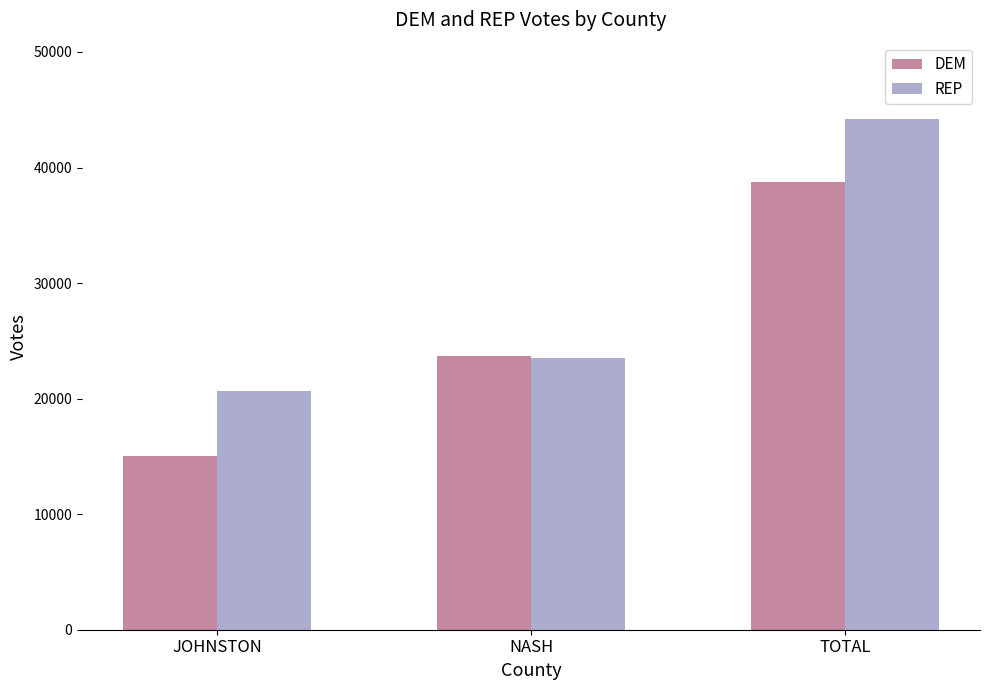

Where does the REP series first go above 23542?

NASH